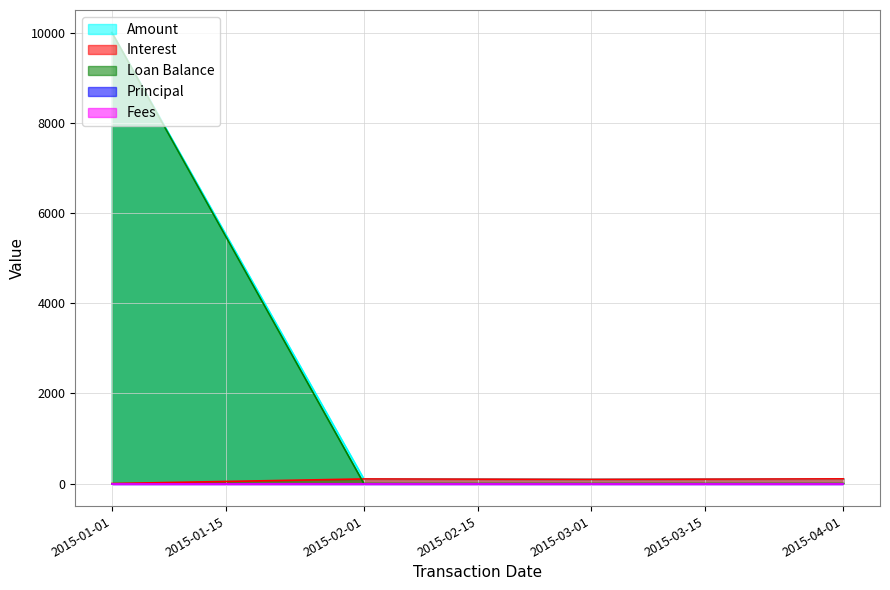

Is it true that Amount equals 156.3 at 2015-02-01?

False